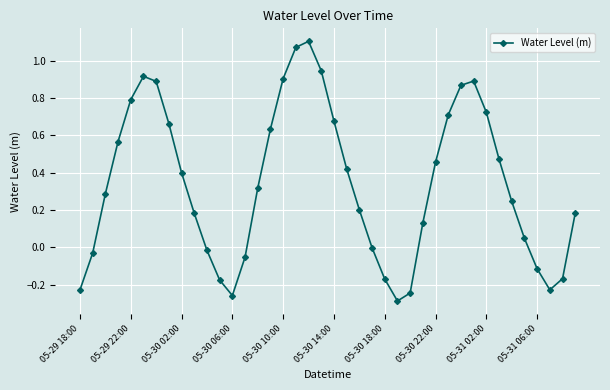

True or false: there are more than 1 points higher than both neighbors.

True